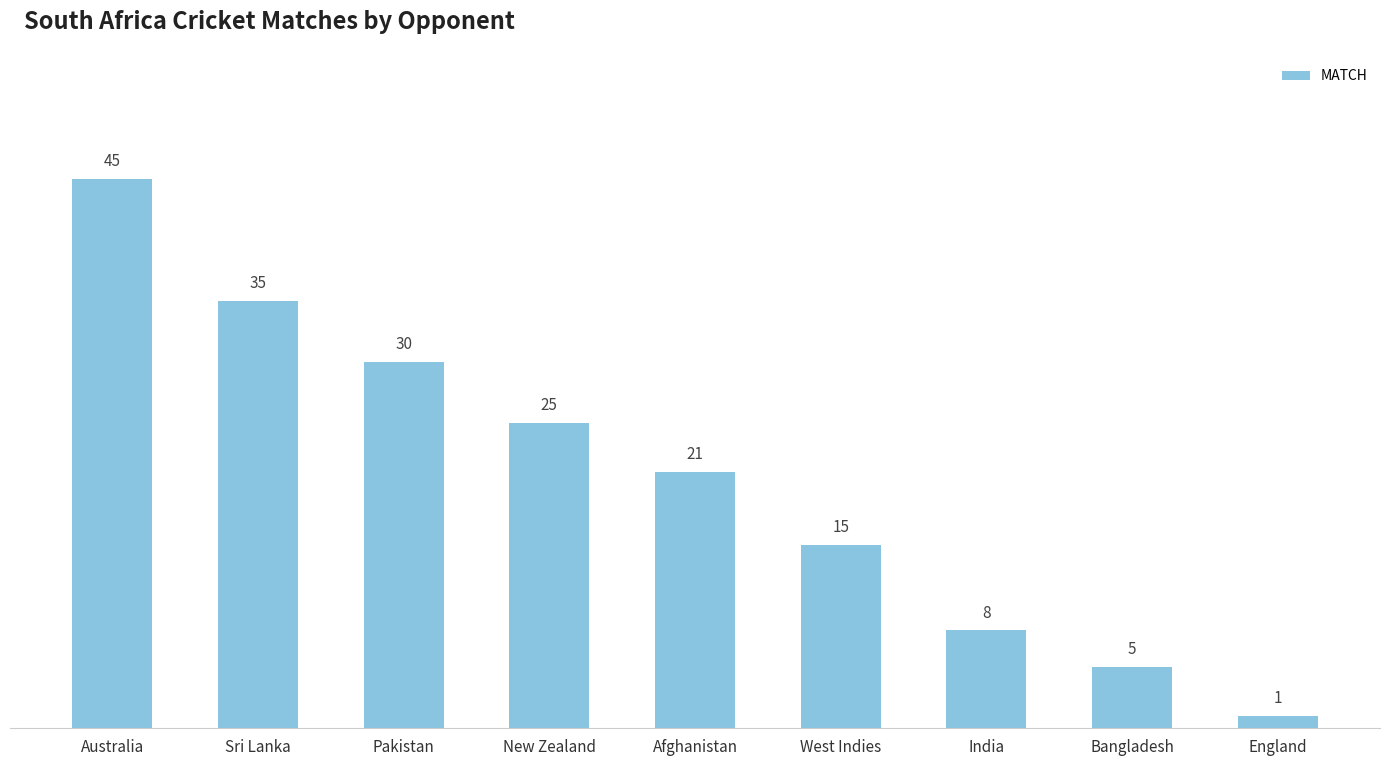

Is it true that the value at Sri Lanka is 56?

False